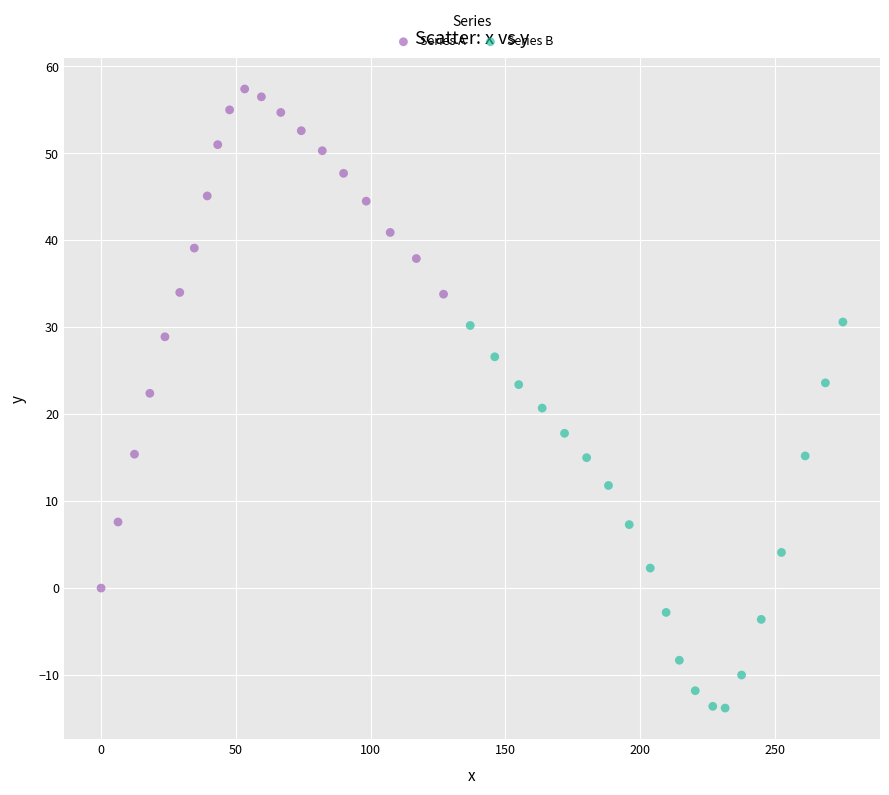

Which series has the largest Y range (max minus min)?

Series A